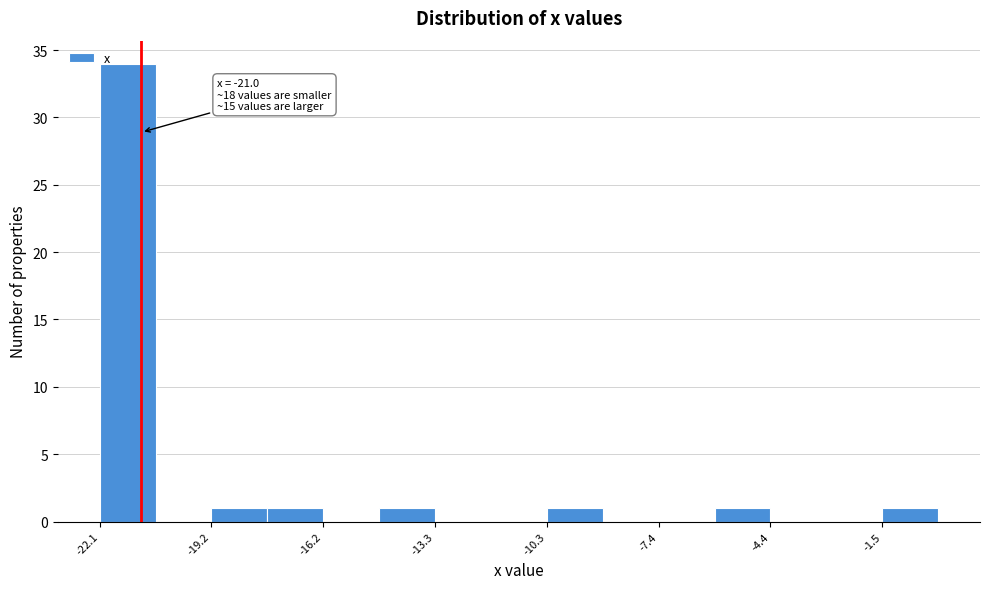

Around what value on the x-axis is the tallest bar? Give the approximate position of its centre, as read against the axis.

-21.5